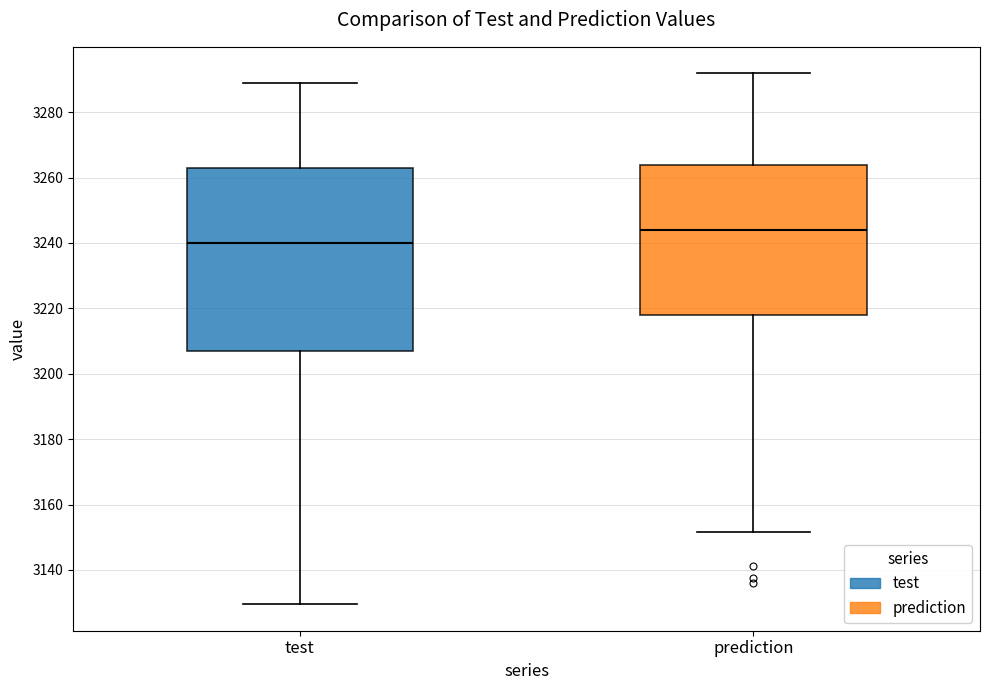

Where is the upper edge of the box for test on the y-axis? The values are not printed on the chart, so give them approximately, as read against the axis.

3262